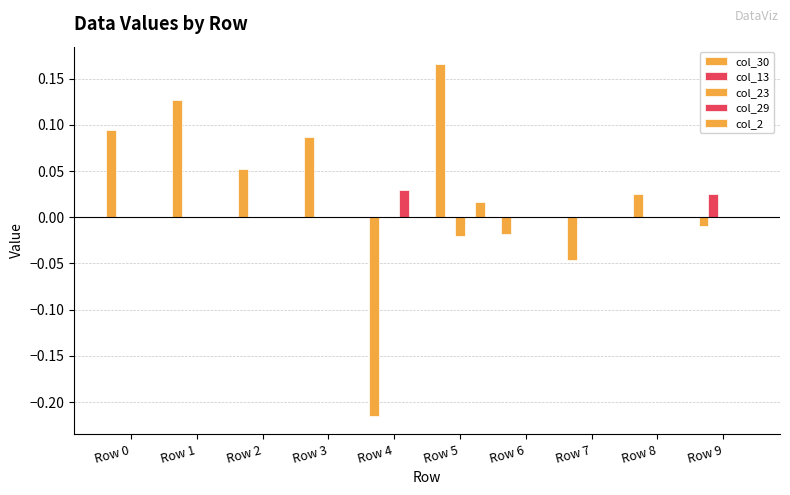

Between Row 4 and Row 8, which series saw the biggest shift?

col_30